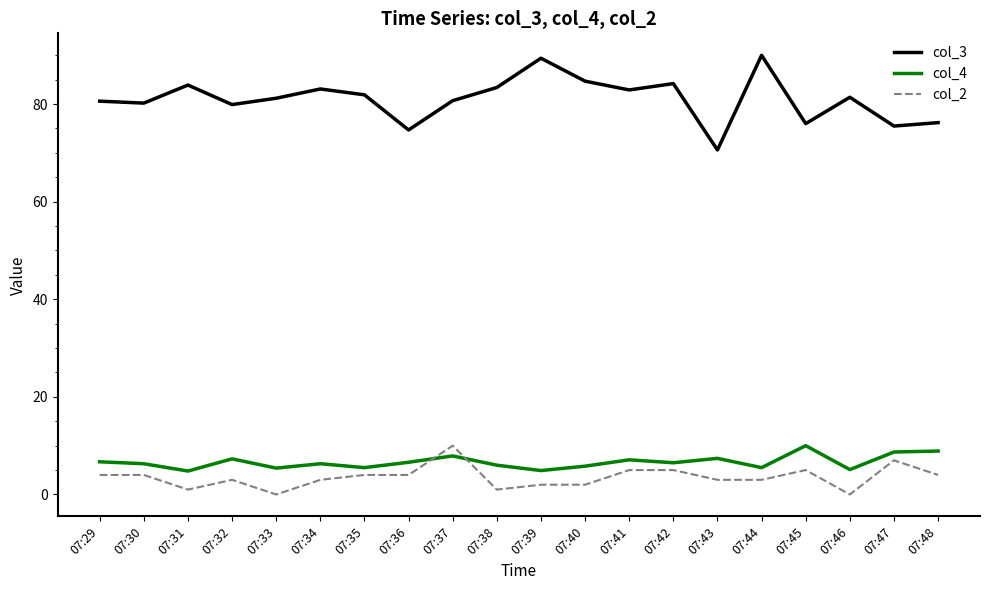

Rank the series at 07:33 from lowest to highest value.

col_2, col_4, col_3